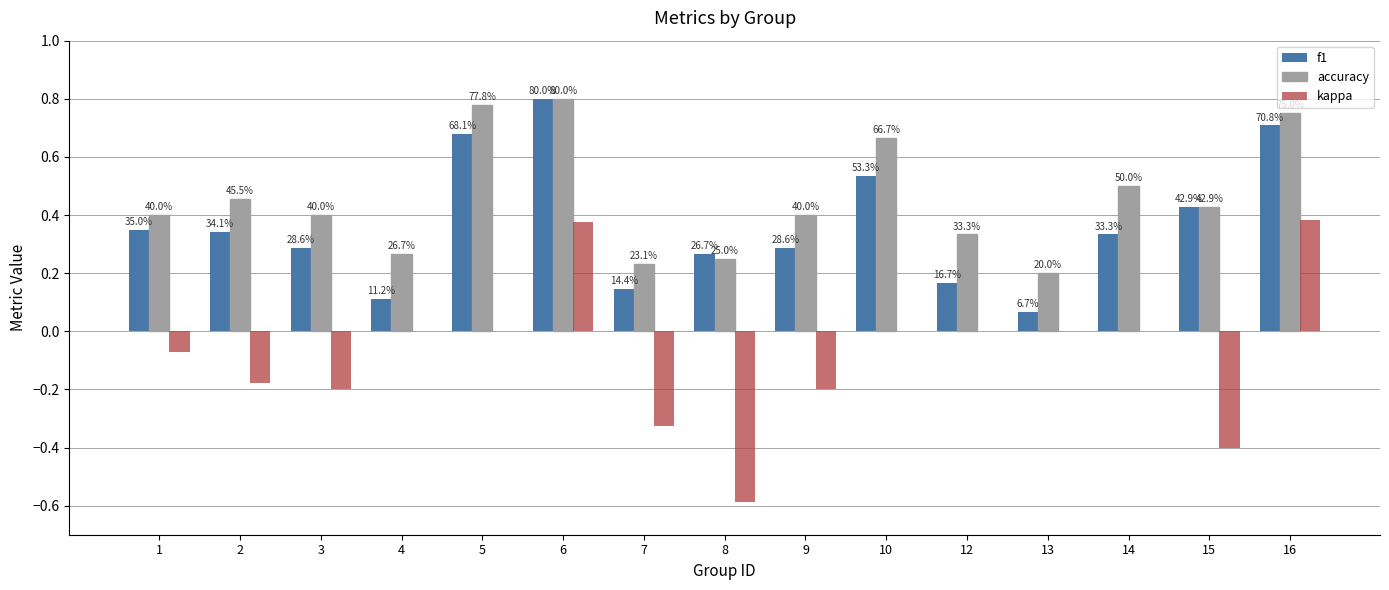

At how many categories does at least one series exceed 0?

15